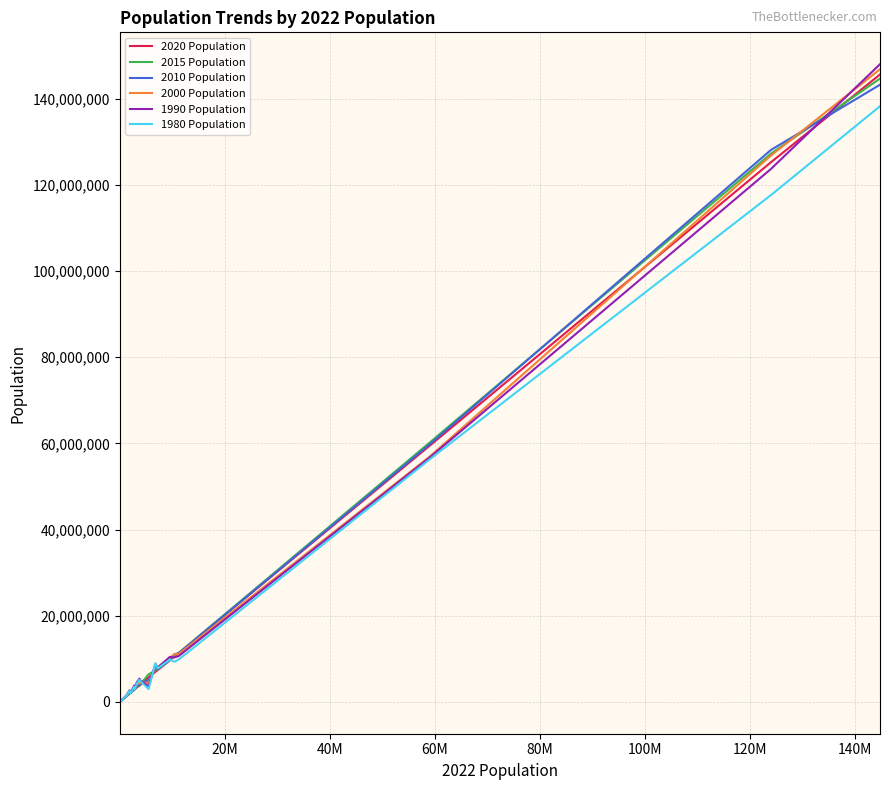

What is the greatest value displayed?

148005704